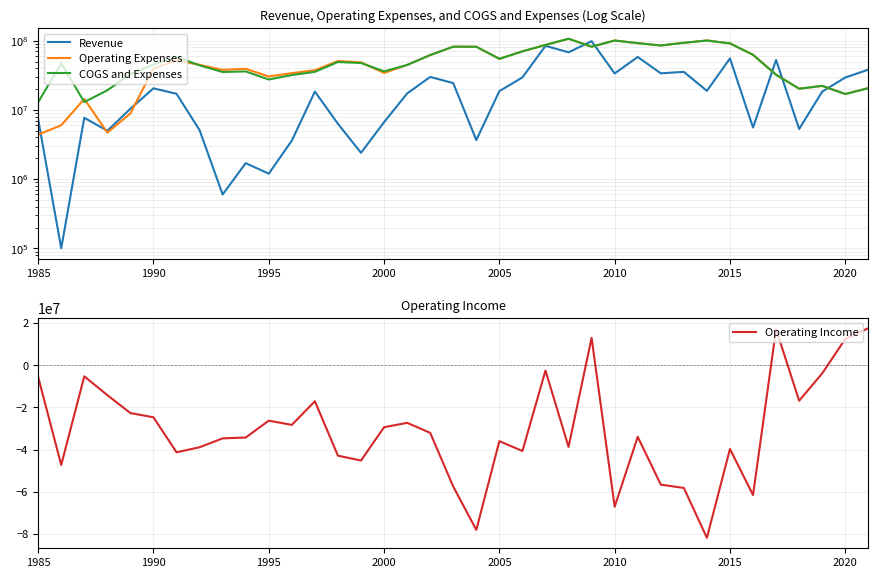

What is the difference between the maximum and minimum values in the Revenue series?

98330000